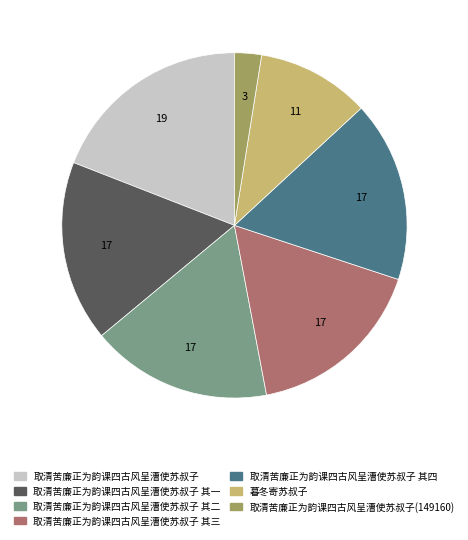

Is there a majority slice in this chart?

No